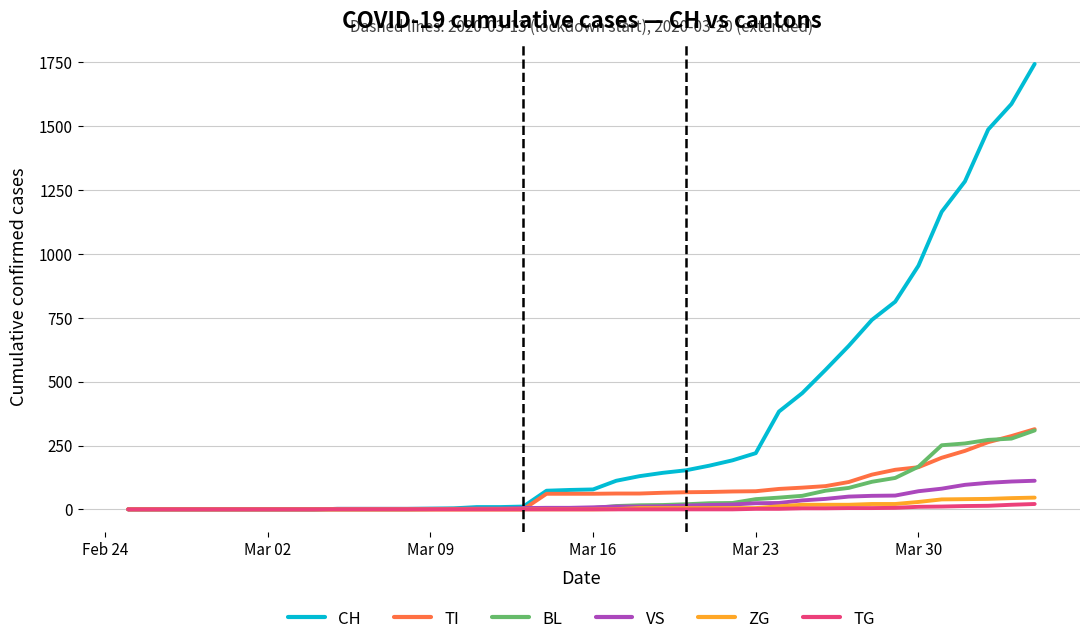

Which series has the largest total across all categories?

CH